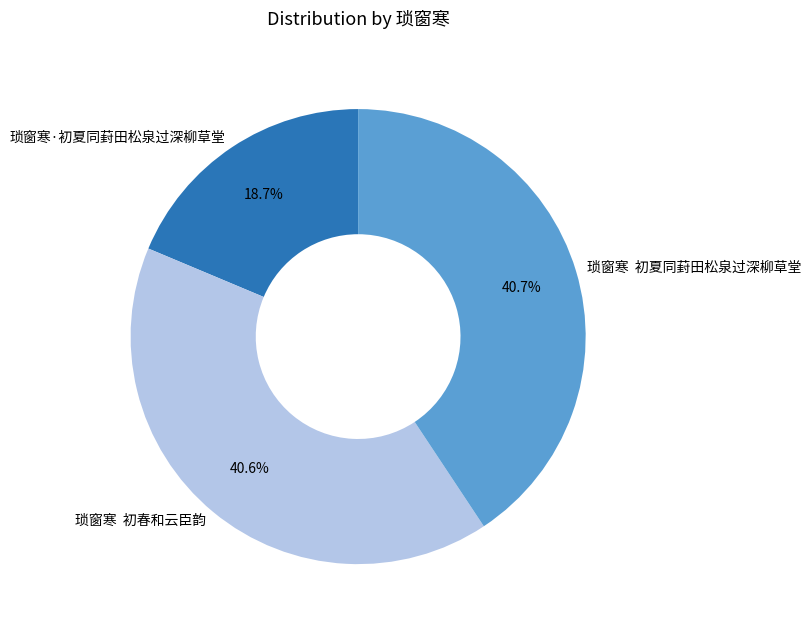

Which category has the smallest portion of the pie?

琐窗寒·初夏同葑田松泉过深柳草堂